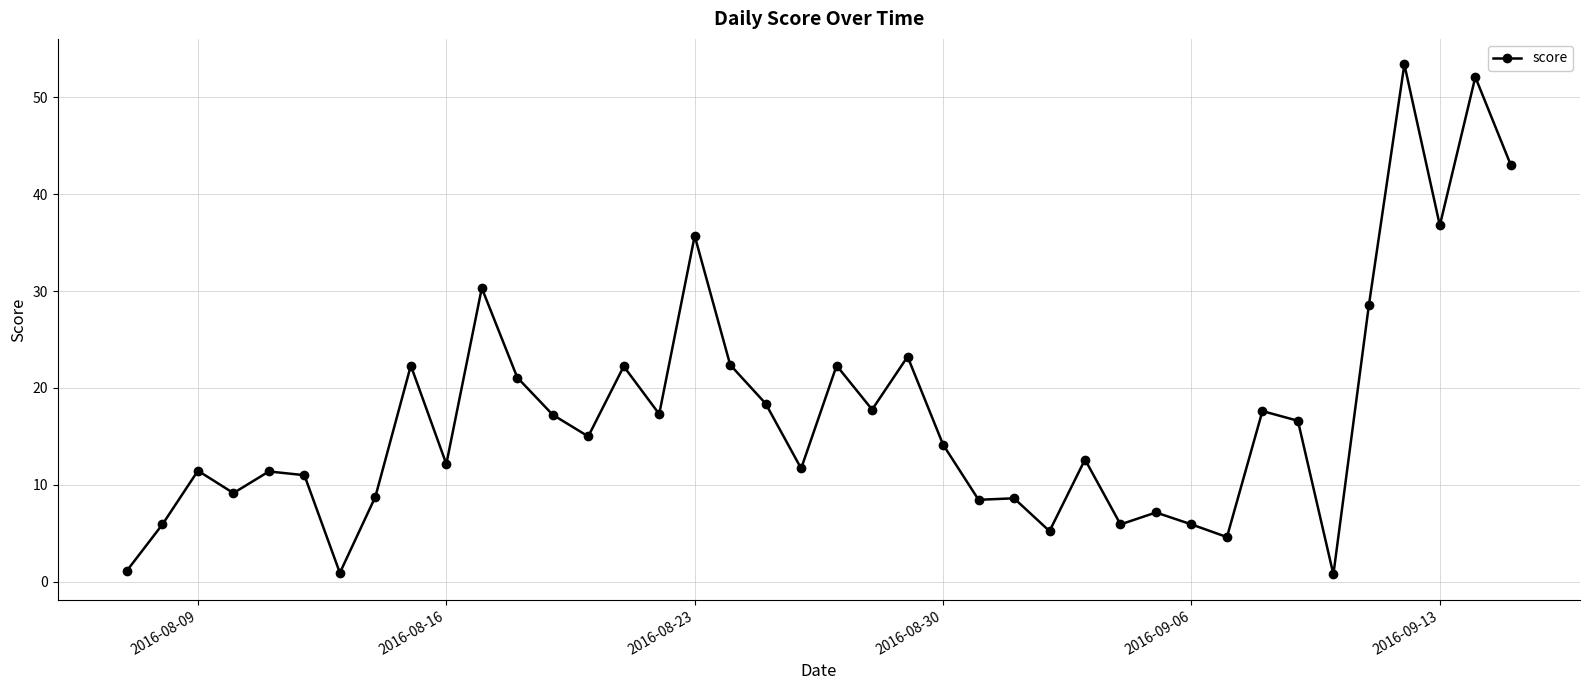

What is the maximum value shown in the chart?

53.4